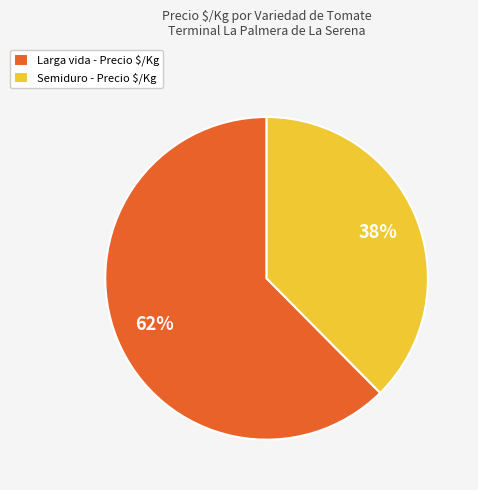

Is there a majority slice in this chart?

Yes